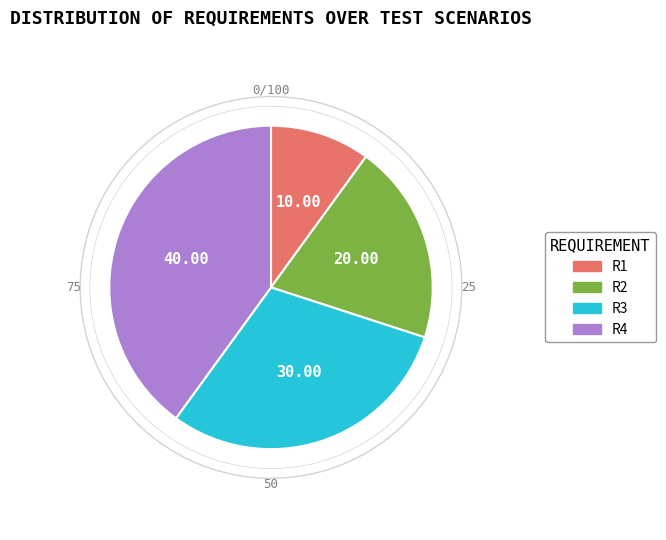

Does R4 account for over 50% of the chart?

No